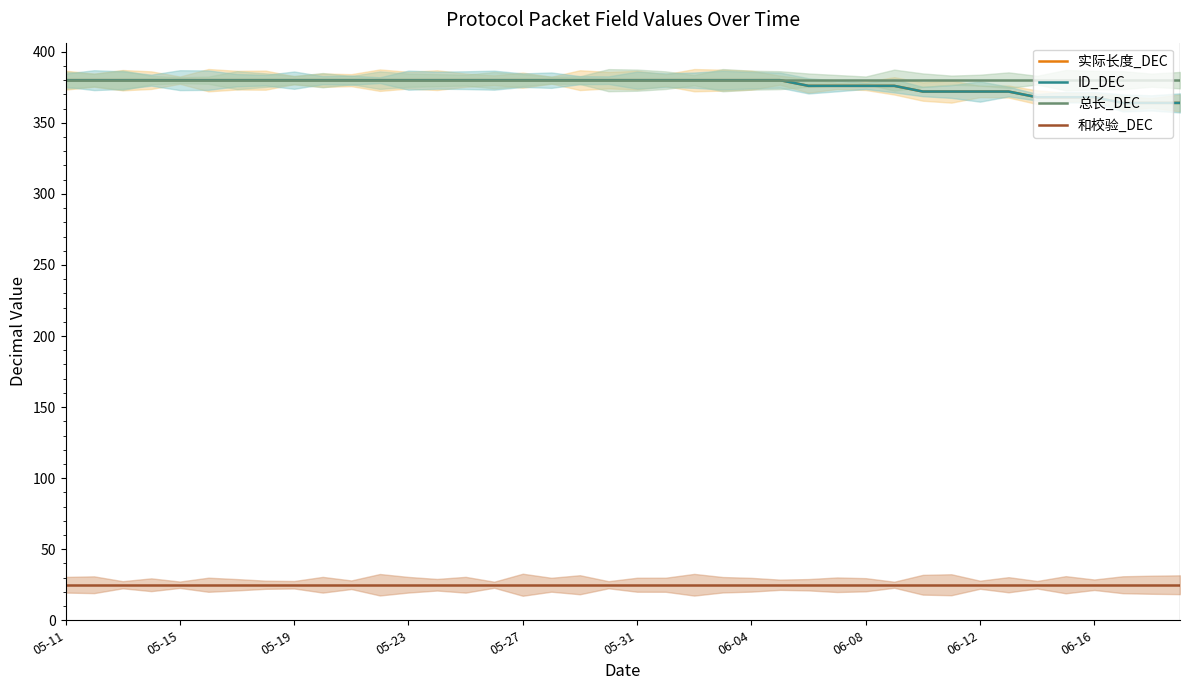

Which series has the largest total across all categories?

总长_DEC